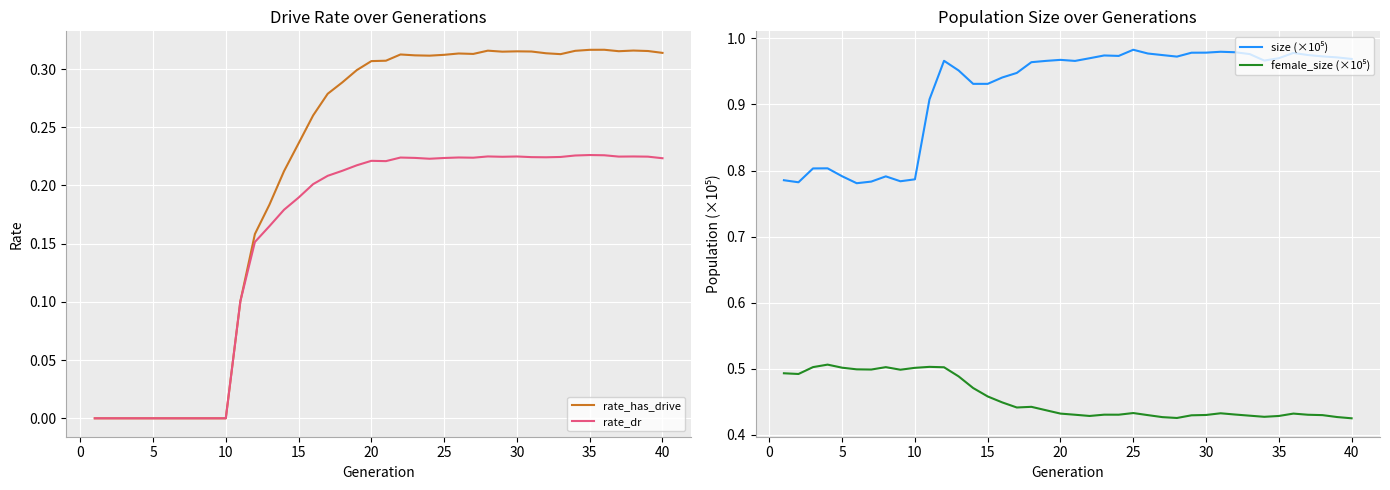

Reading left to right, transcribe all the data shown in this chart.

rate_has_drive: 0.0	0.0	0.0	0.0	0.0	0.0	0.0	0.0	0.0	0.0	0.1	0.2	0.2	0.2	0.2	0.3	0.3	0.3	0.3	0.3	0.3	0.3	0.3	0.3	0.3	0.3	0.3	0.3	0.3	0.3	0.3	0.3	0.3	0.3	0.3	0.3	0.3	0.3	0.3	0.3
rate_dr: 0.0	0.0	0.0	0.0	0.0	0.0	0.0	0.0	0.0	0.0	0.1	0.2	0.2	0.2	0.2	0.2	0.2	0.2	0.2	0.2	0.2	0.2	0.2	0.2	0.2	0.2	0.2	0.2	0.2	0.2	0.2	0.2	0.2	0.2	0.2	0.2	0.2	0.2	0.2	0.2
size (×10⁵): 0.8	0.8	0.8	0.8	0.8	0.8	0.8	0.8	0.8	0.8	0.9	1.0	1.0	0.9	0.9	0.9	0.9	1.0	1.0	1.0	1.0	1.0	1.0	1.0	1.0	1.0	1.0	1.0	1.0	1.0	1.0	1.0	1.0	1.0	1.0	1.0	1.0	1.0	1.0	1.0
female_size (×10⁵): 0.5	0.5	0.5	0.5	0.5	0.5	0.5	0.5	0.5	0.5	0.5	0.5	0.5	0.5	0.5	0.4	0.4	0.4	0.4	0.4	0.4	0.4	0.4	0.4	0.4	0.4	0.4	0.4	0.4	0.4	0.4	0.4	0.4	0.4	0.4	0.4	0.4	0.4	0.4	0.4